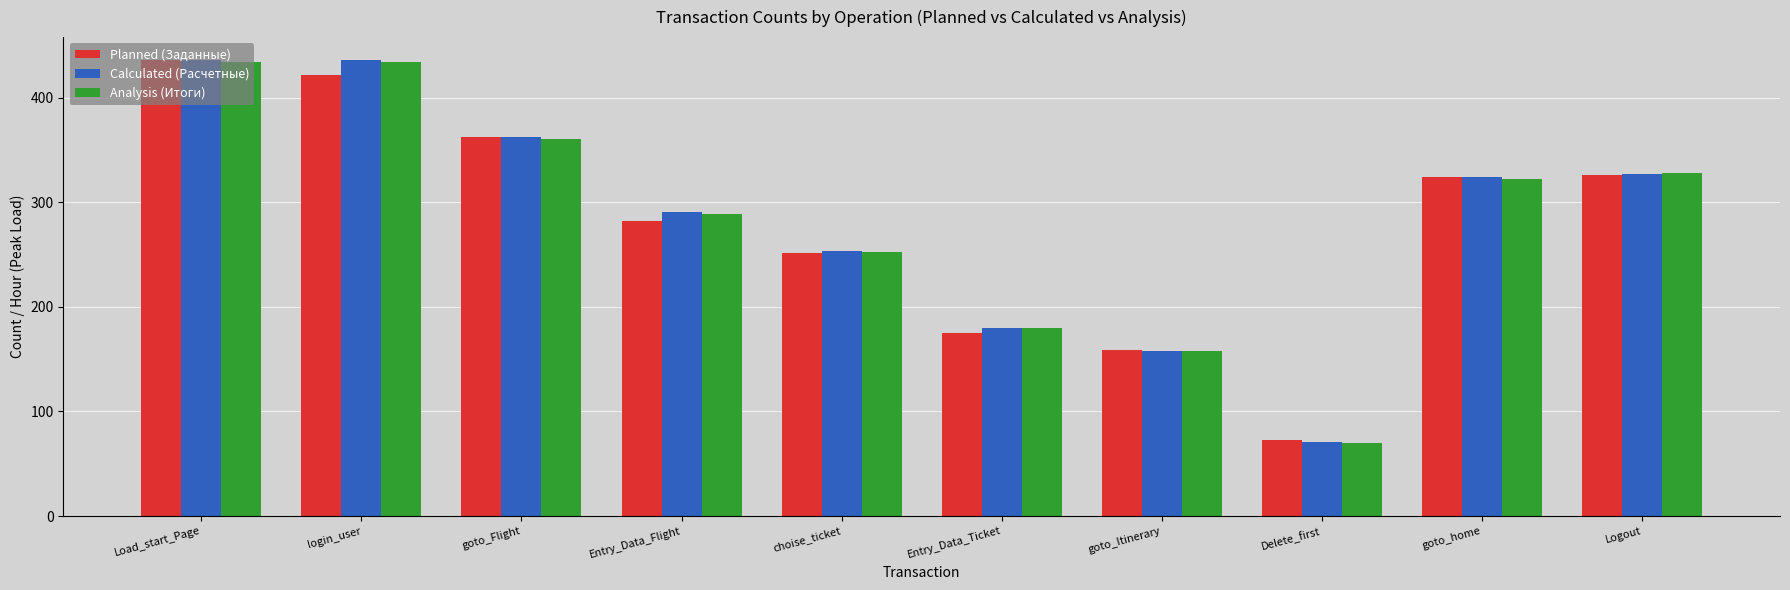

Is it true that Planned (Заданные) equals 436 at Load_start_Page?

True